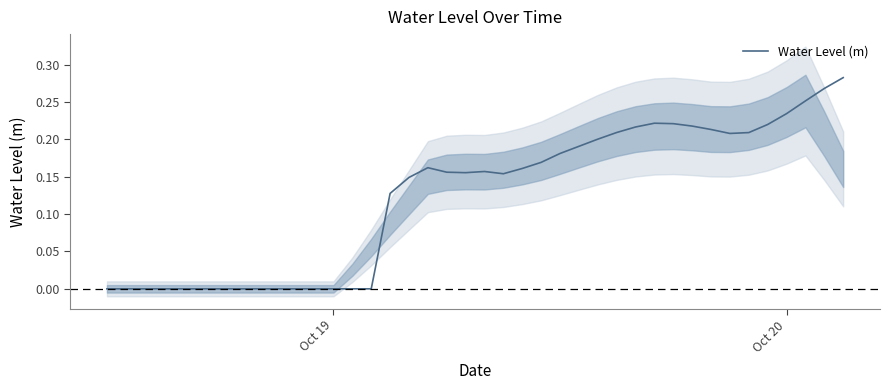

True or false: Water Level (m) has a value of 0.1 at Oct 20.

False